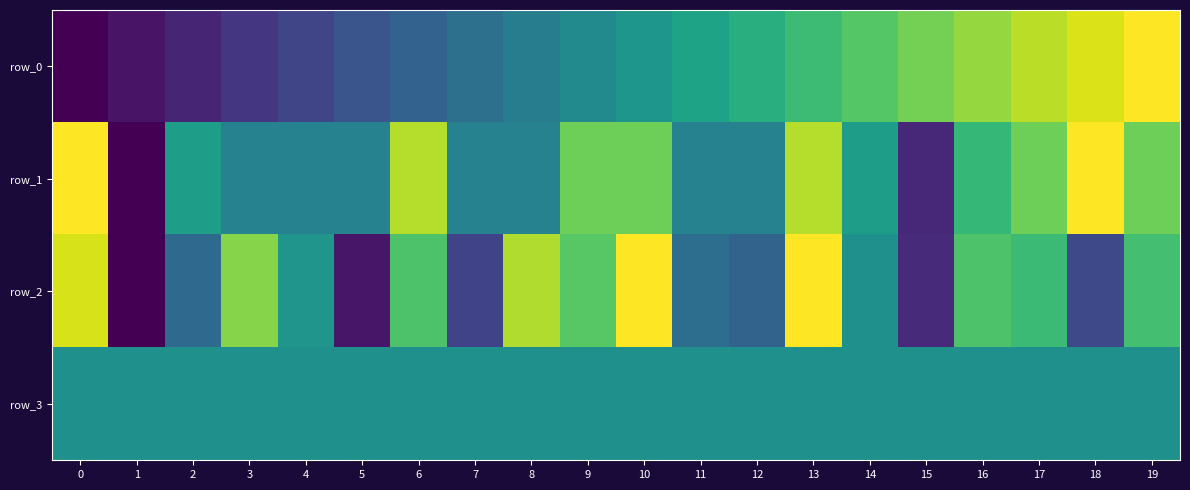

True or false: row_3 has a value of 0.8 at 9.

False